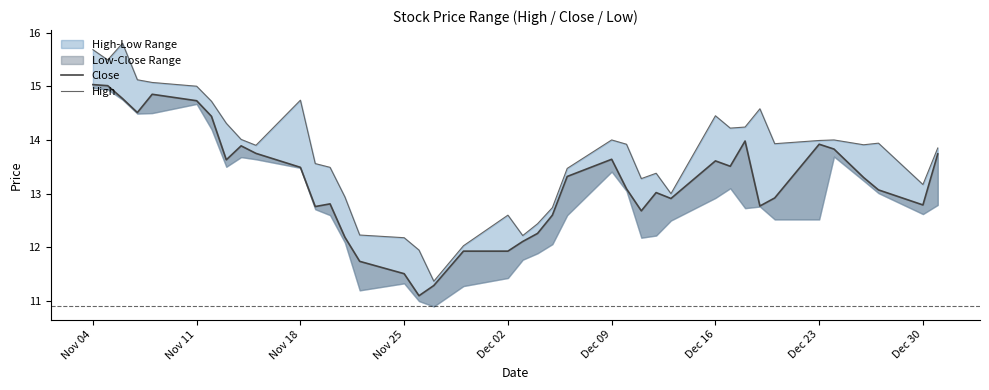

At how many categories does at least one series exceed 13?

29